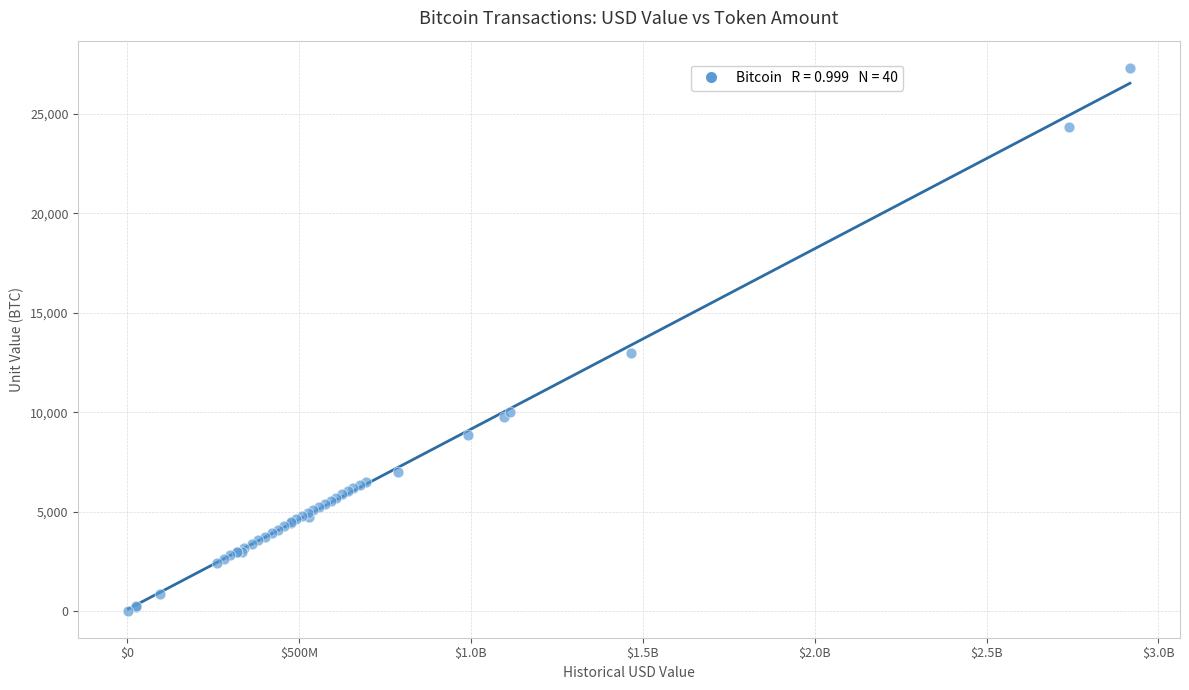

What Y value in the scatter plot is closest to 13680?

13000.0